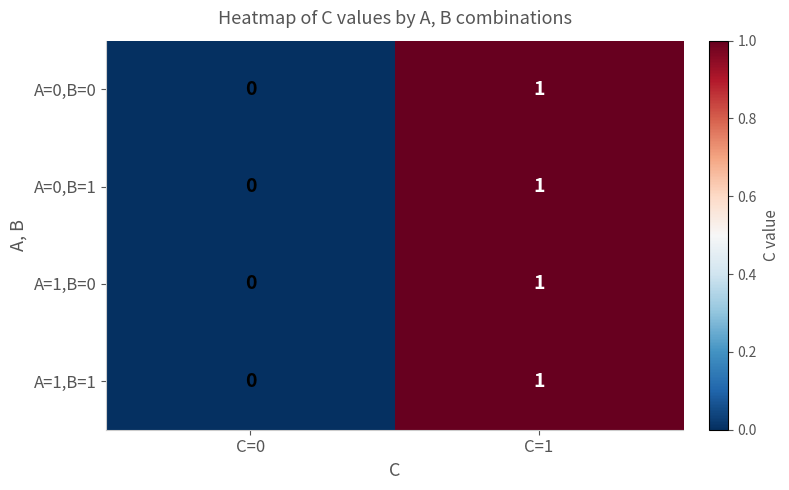

The A=0,B=0 series shows 0 at C=0. True or false?

True